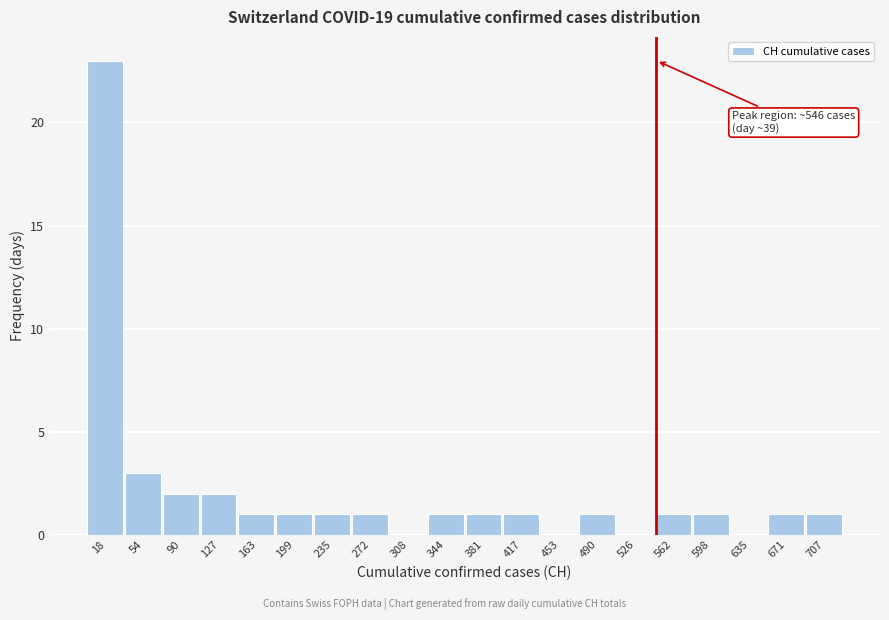

Over which range of the x-axis is the bar tallest?

0 to 35